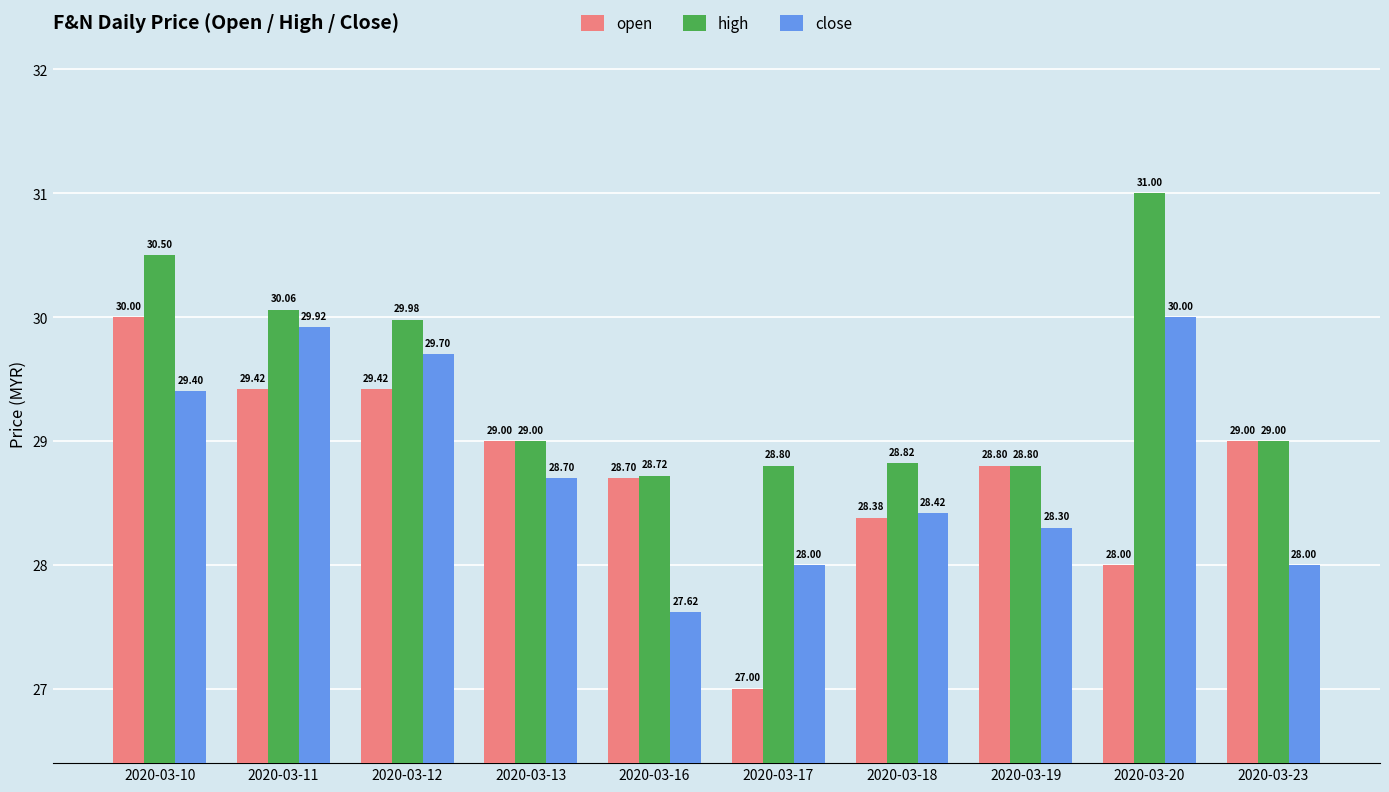

How many groups of bars are there?

10